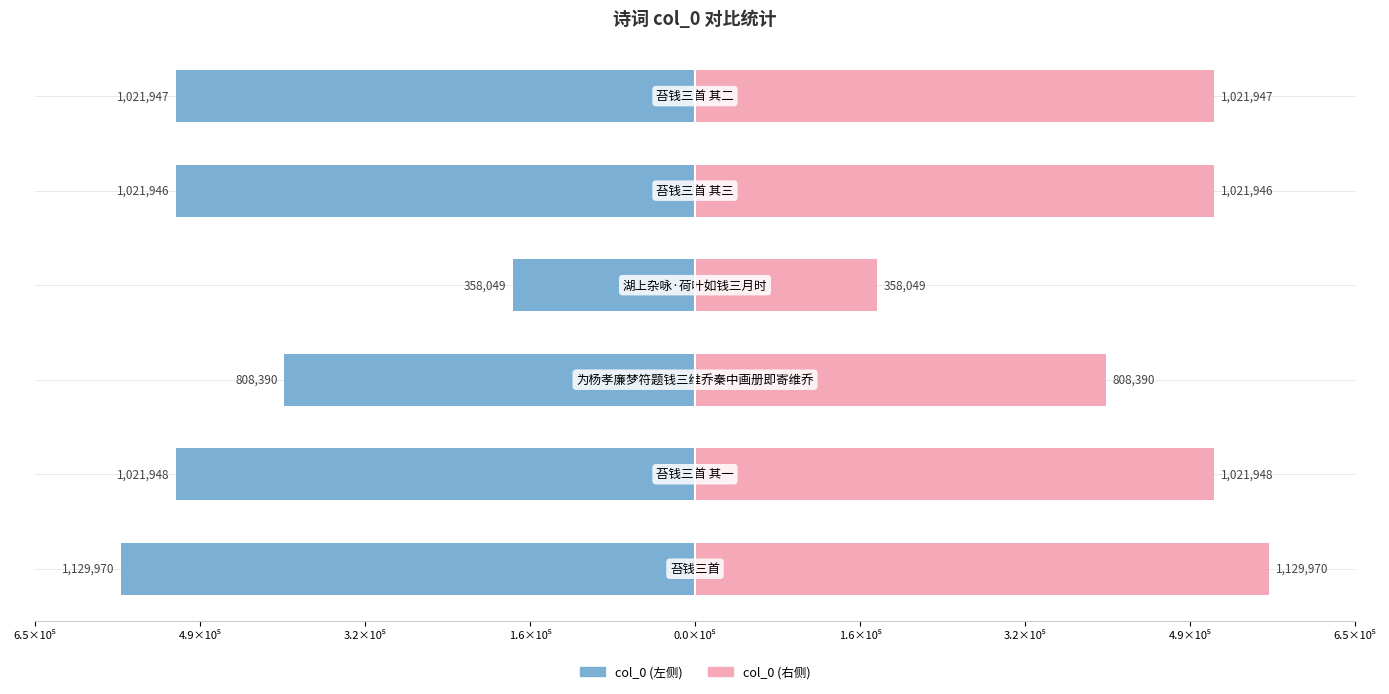

The col_0 (右) series shows 510974.0 at 4.9×10⁵. True or false?

True